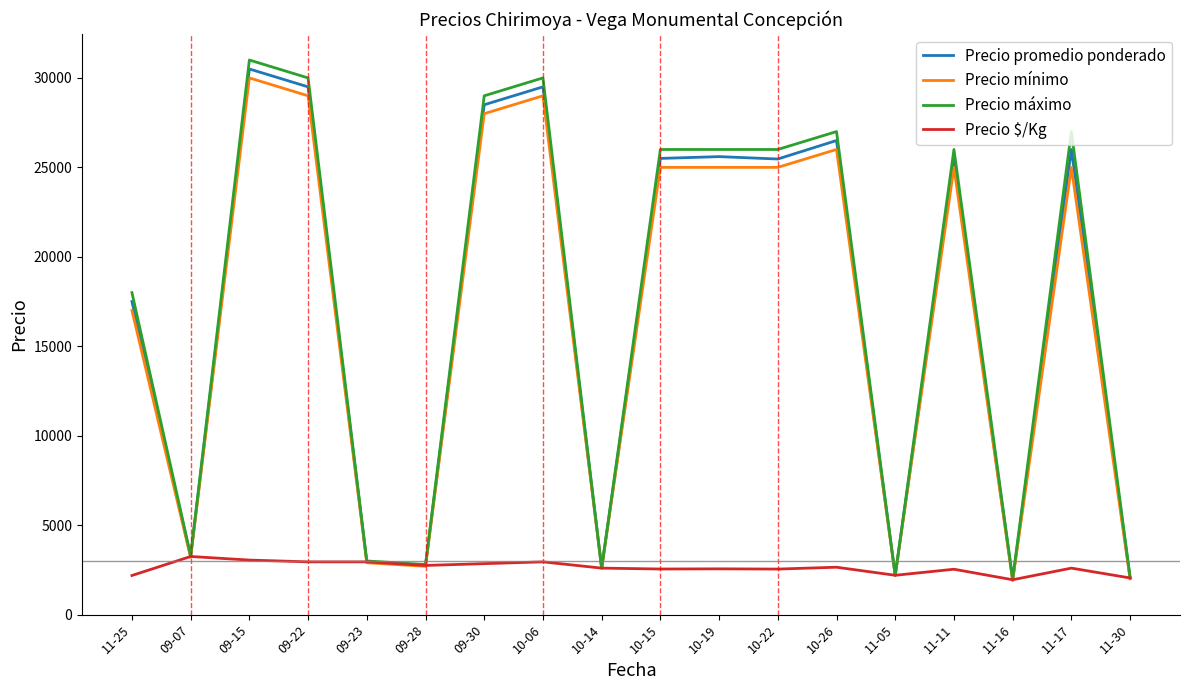

At which label is Precio mínimo closest to 15950?

11-25